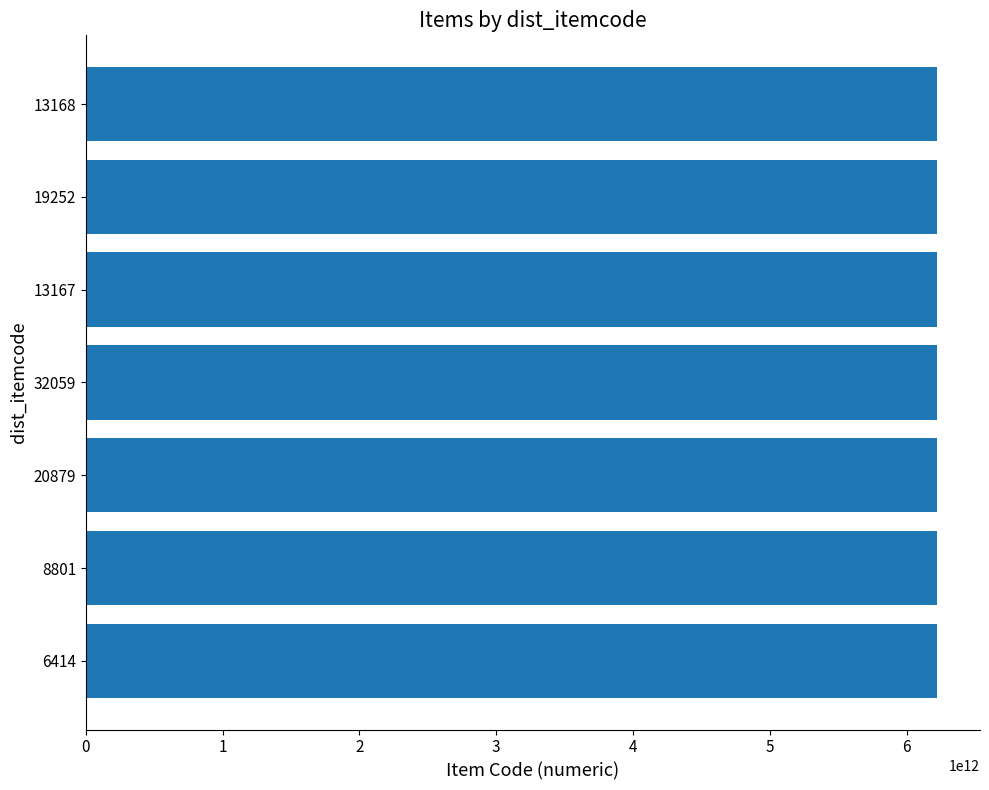

Approximately how many times larger is the value at 13168 compared to 8801?

1.0